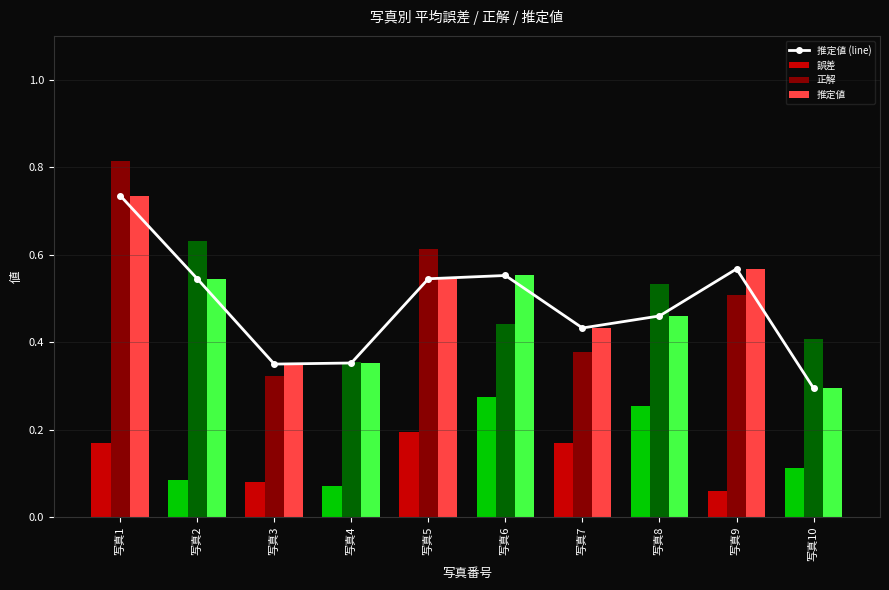

Which has a higher value, 写真7 or 写真9?

写真9